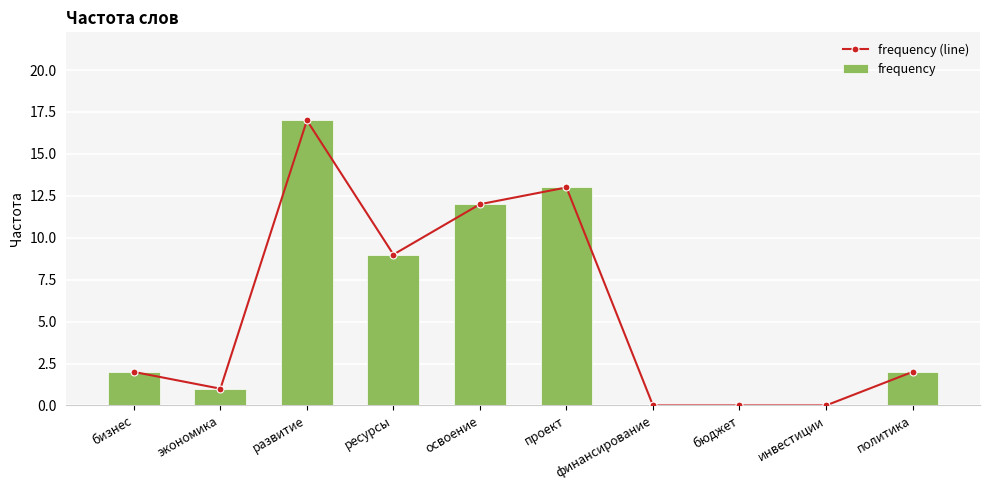

At which category is the sum across all series the highest?

развитие